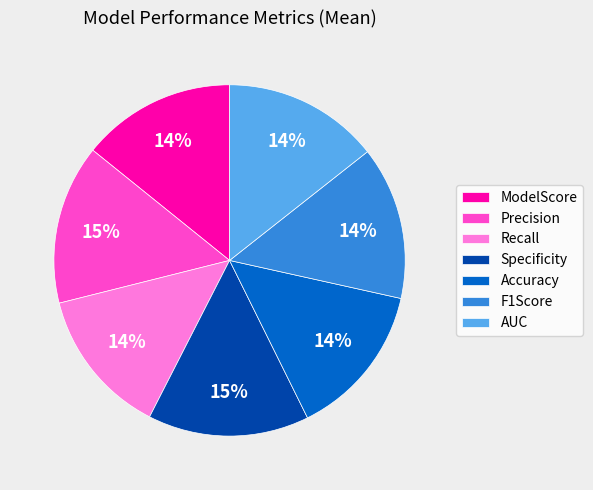

Is it true that Recall is 14% of the pie?

True